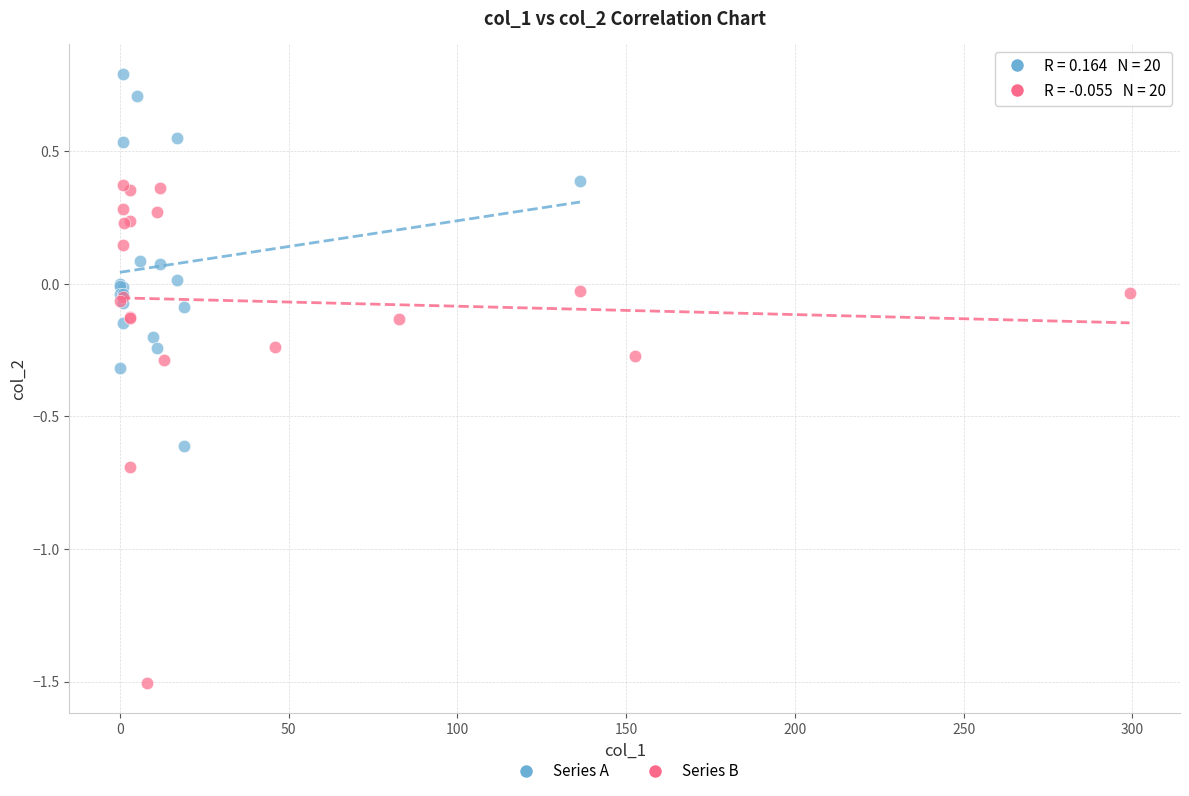

Which series contains the lowest Y value?

Series B